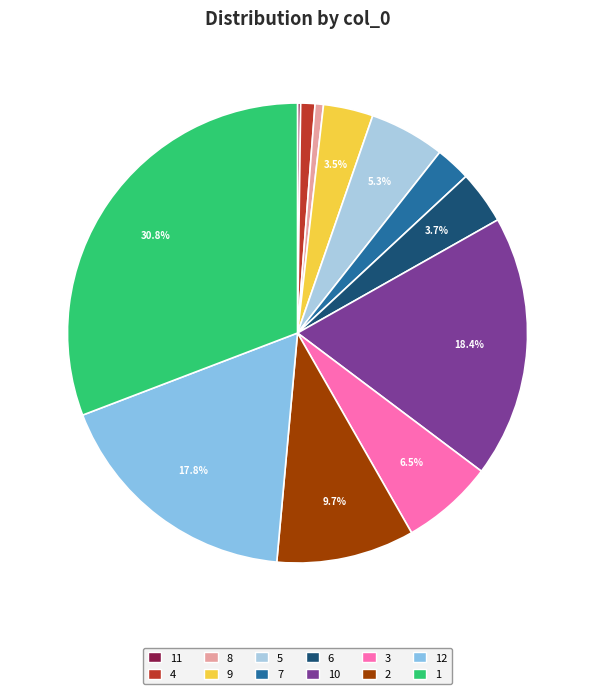

Rank the categories by value from lowest to highest.

11, 8, 4, 7, 9, 6, 5, 3, 2, 12, 10, 1